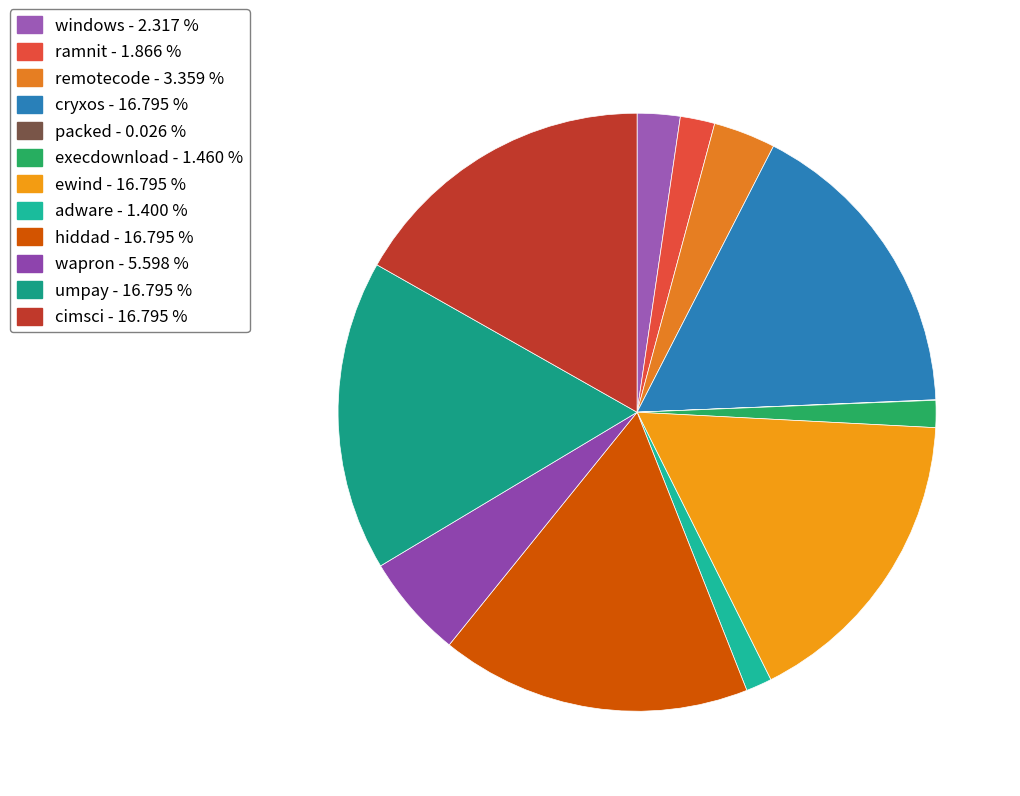

What percentage is the execdownload slice, to the nearest percent?

1%